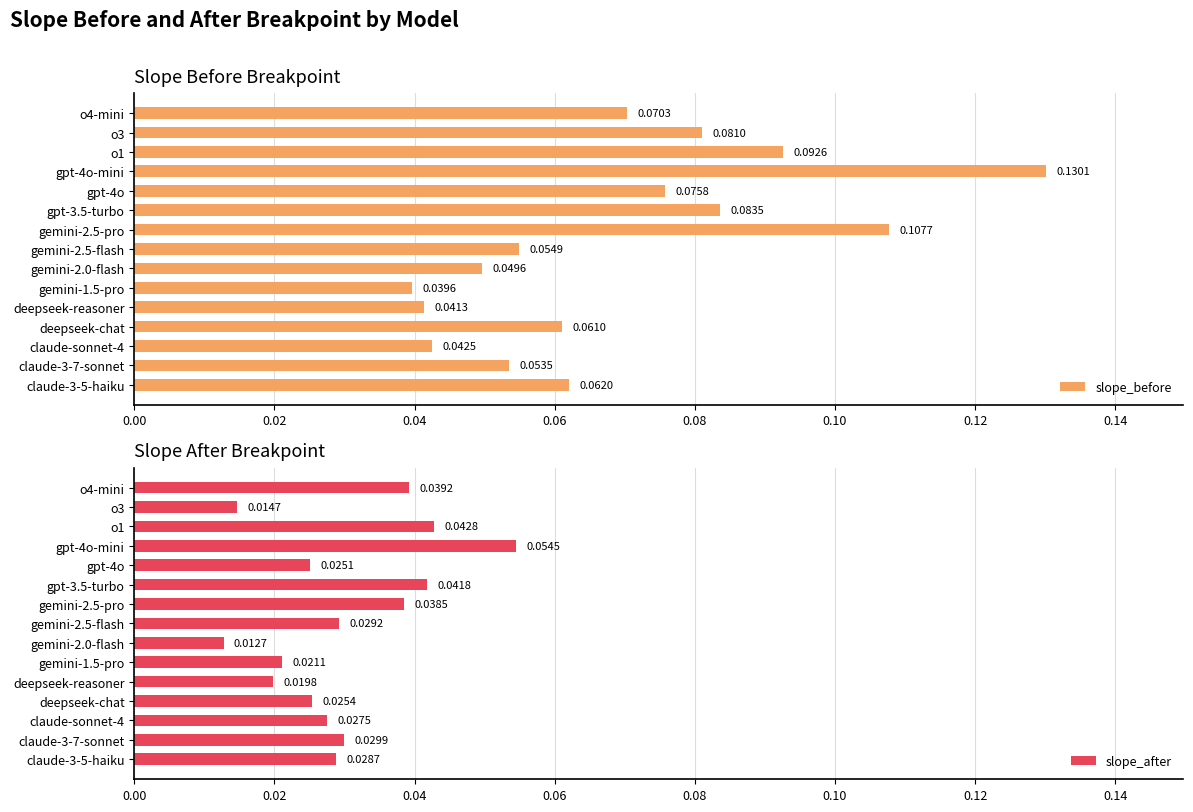

Which series has the widest spread of values?

slope_before